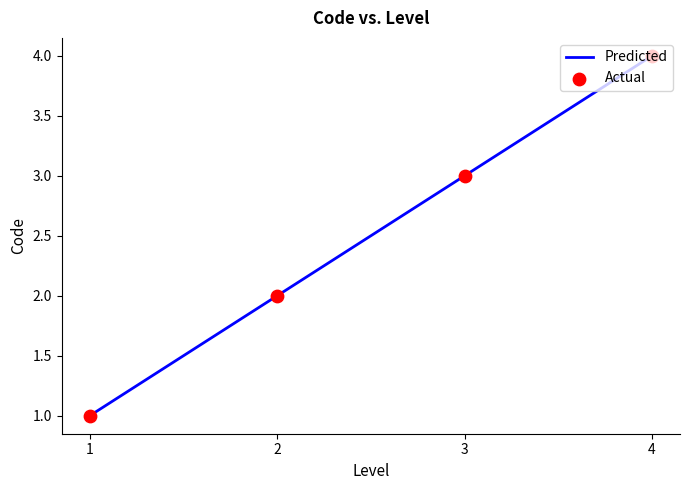

What is the difference between the maximum and minimum values?

3